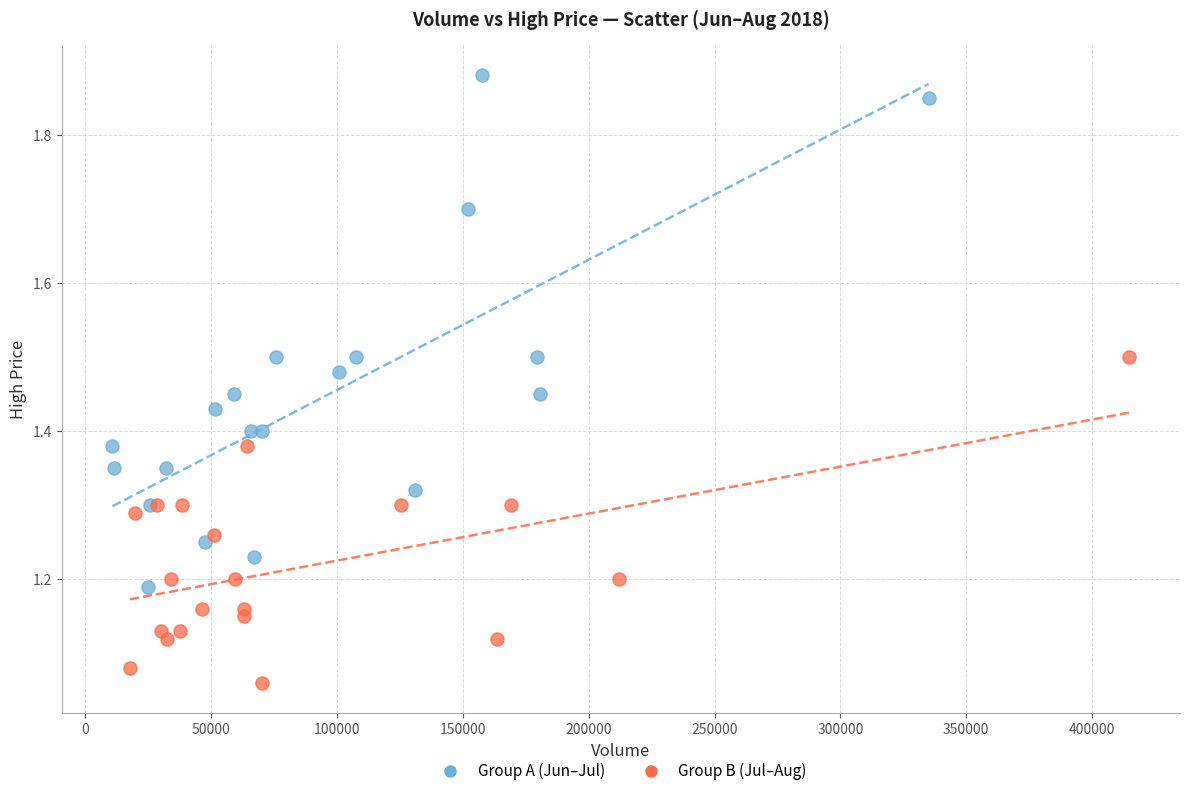

Which series has the largest Y range (max minus min)?

Group A (Jun–Jul)